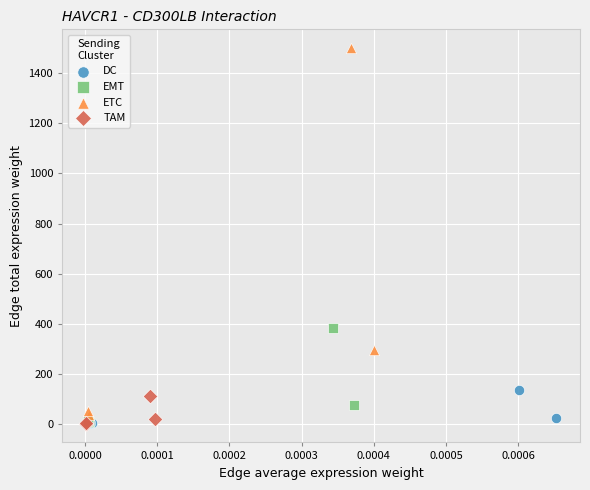

Which series contains the highest Y value?

ETC